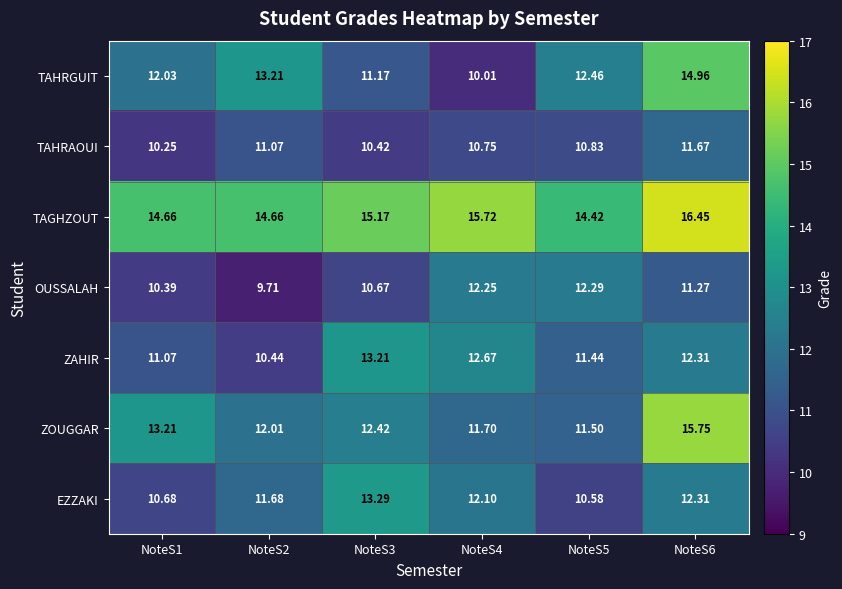

List the series in order of their peak value, lowest first.

TAHRAOUI, OUSSALAH, ZAHIR, EZZAKI, TAHRGUIT, ZOUGGAR, TAGHZOUT